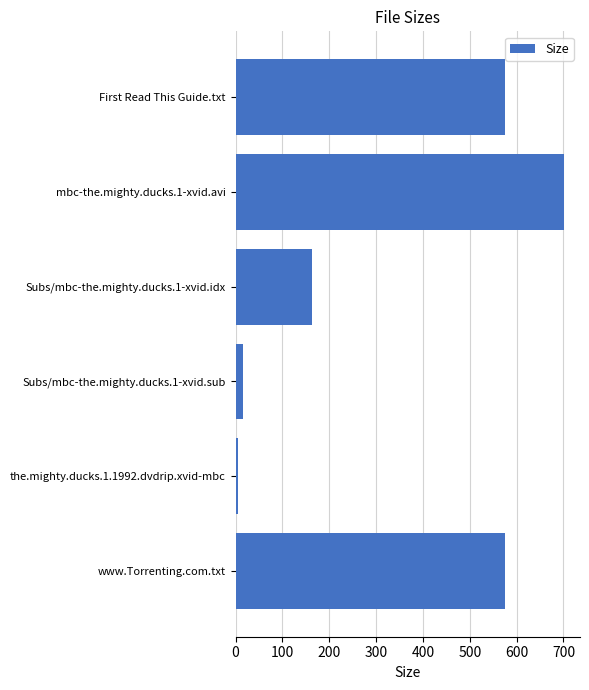

What is the change in value from mbc-the.mighty.ducks.1-xvid.avi to www.Torrenting.com.txt?

-125.2